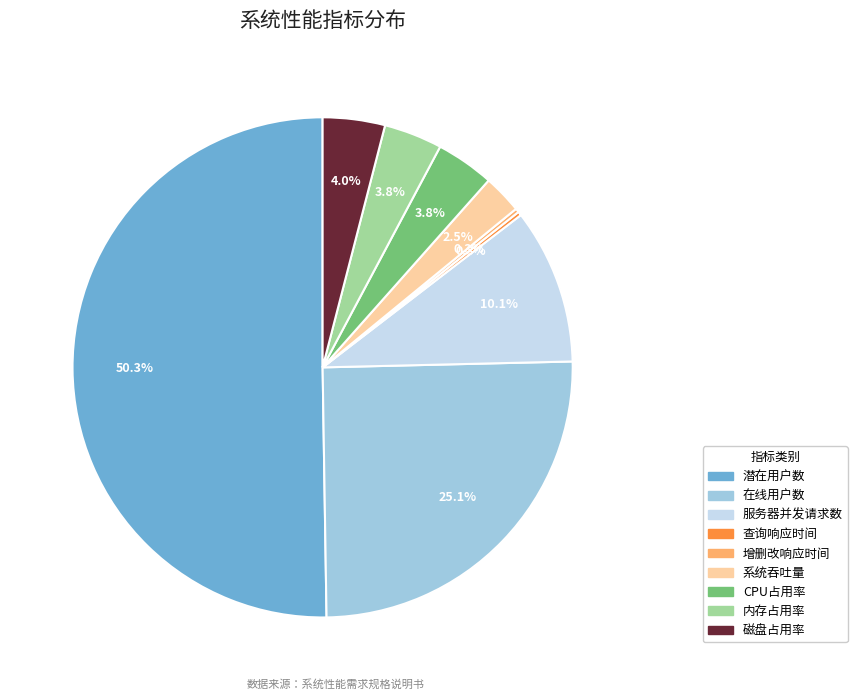

Which slice represents more than half of the pie?

潜在用户数